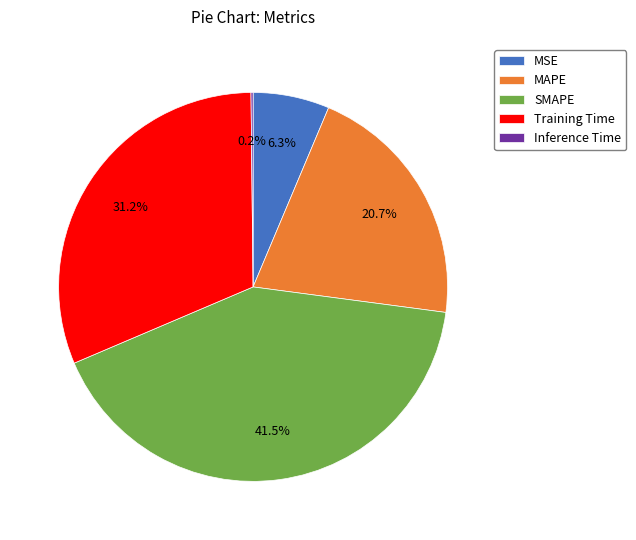

Does any single category account for the majority?

No